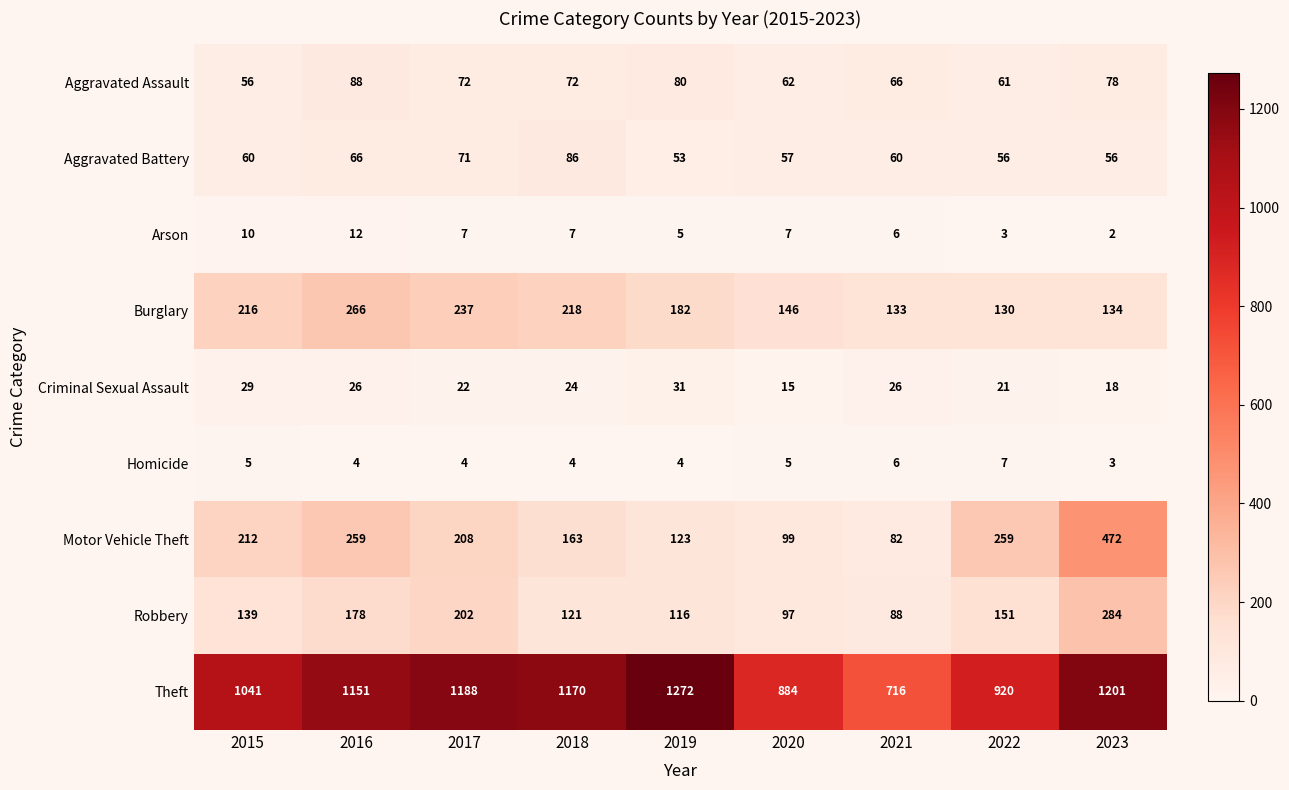

What is the difference between the second highest and second lowest values in the Robbery series?

105